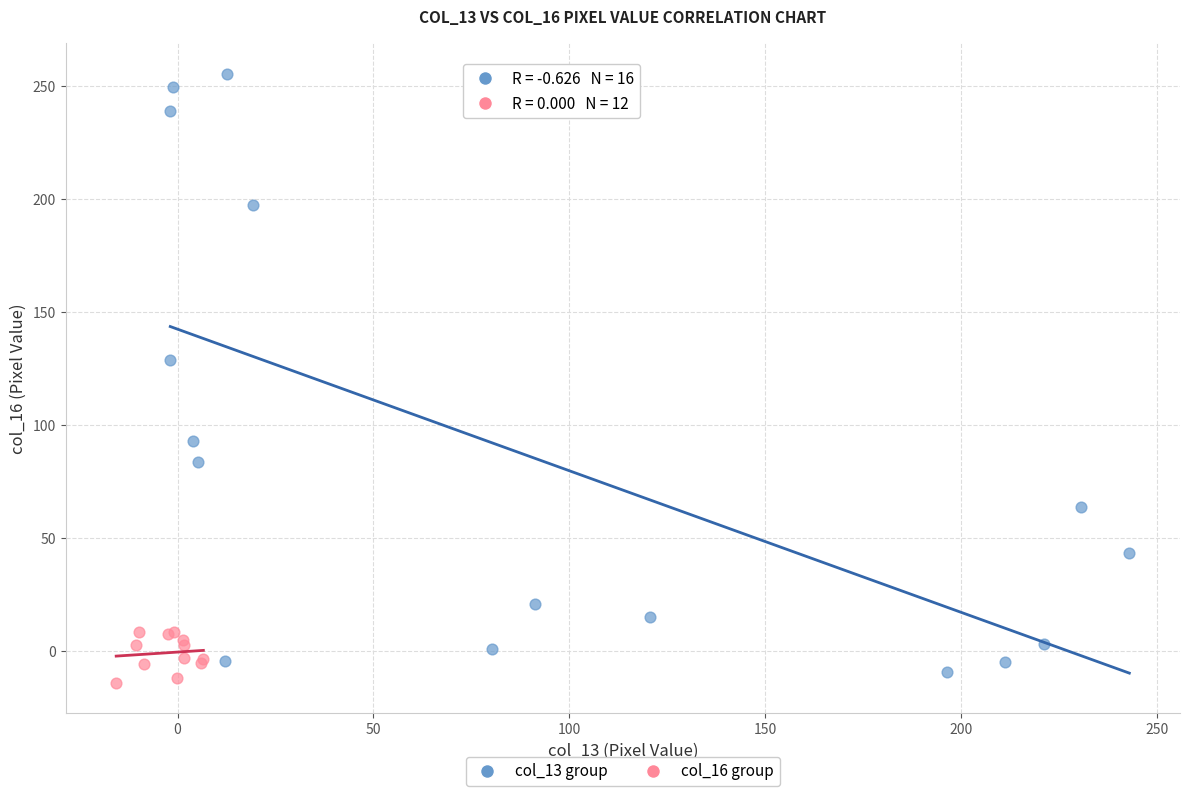

Which series has the widest spread of Y values?

col_13 group